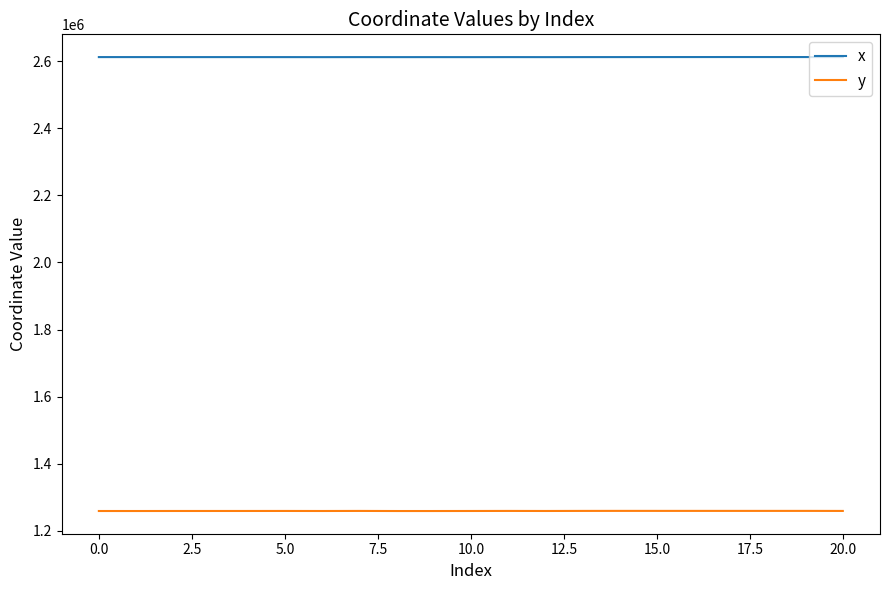

At how many categories does at least one series exceed 2448460?

21